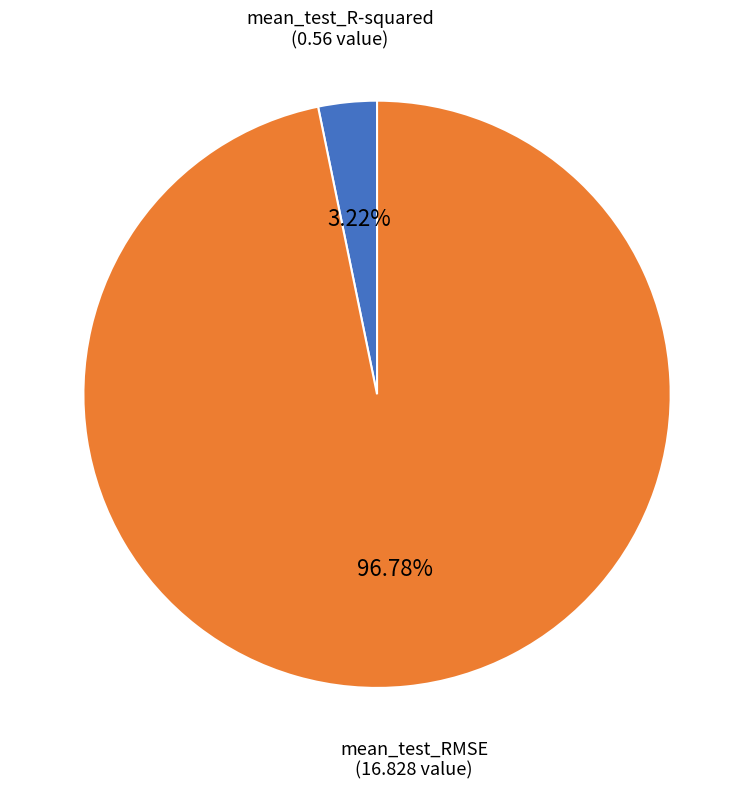

To the nearest percent, what is the difference between the largest and smallest slice percentages?

94%